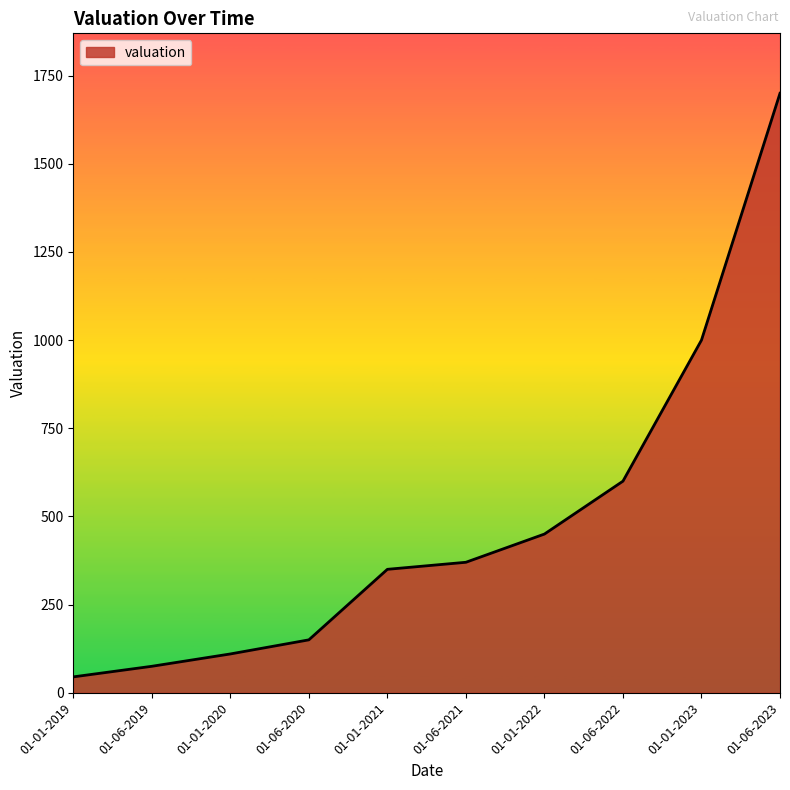

What position from the right is 01-06-2020?

7